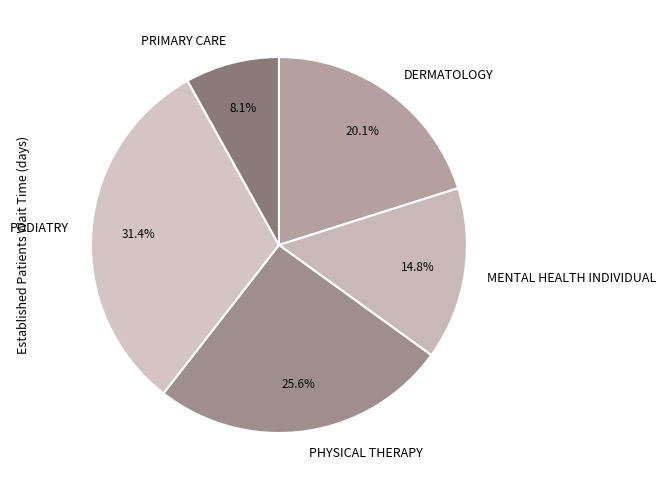

The PRIMARY CARE slice represents 8% of the pie. True or false?

True